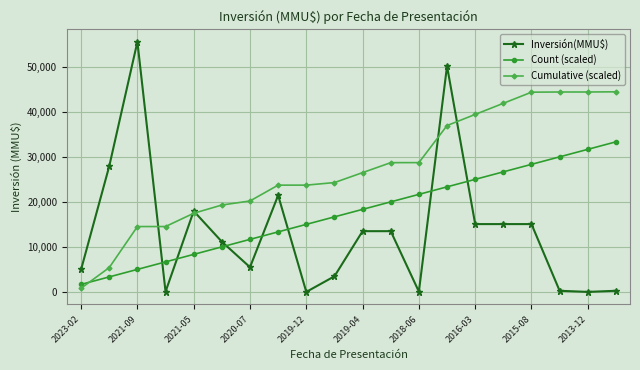

How many data points in Count (scaled) are above 18379?

10